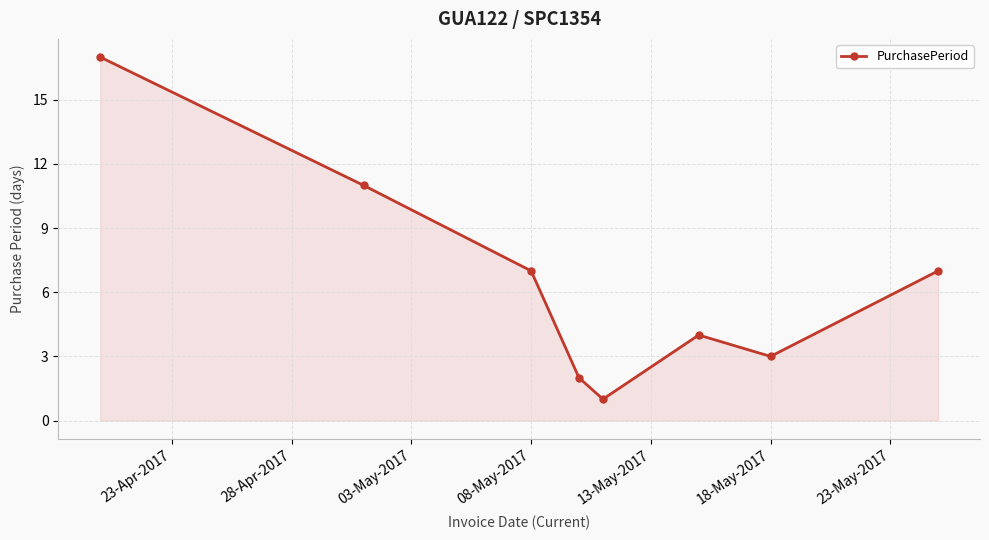

What is the value of the 8th point from the left?

7